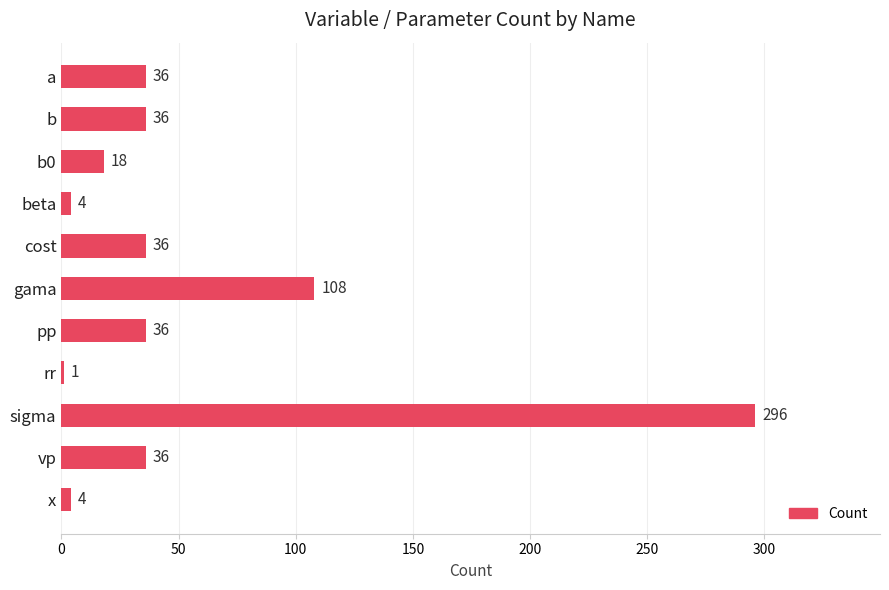

Are the bars horizontal?

Yes